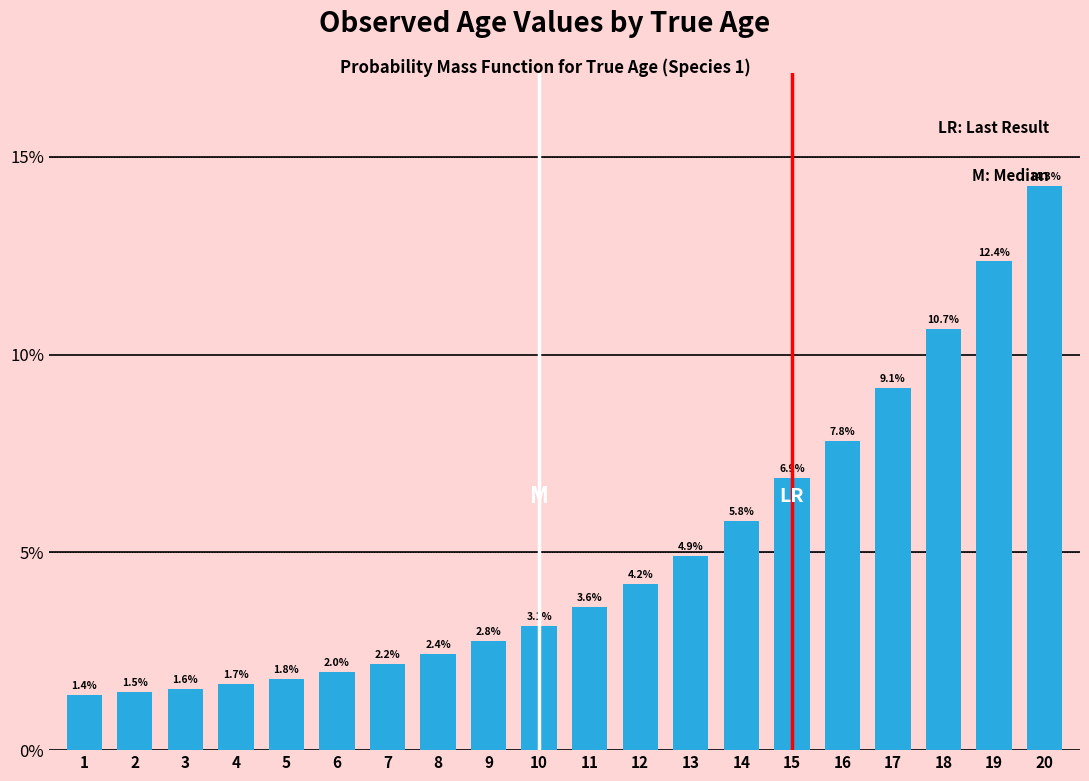

Reading left to right, list all the values displayed in this chart.

1.4	1.5	1.6	1.7	1.8	2.0	2.2	2.4	2.8	3.1	3.6	4.2	4.9	5.8	6.9	7.8	9.1	10.7	12.4	14.3